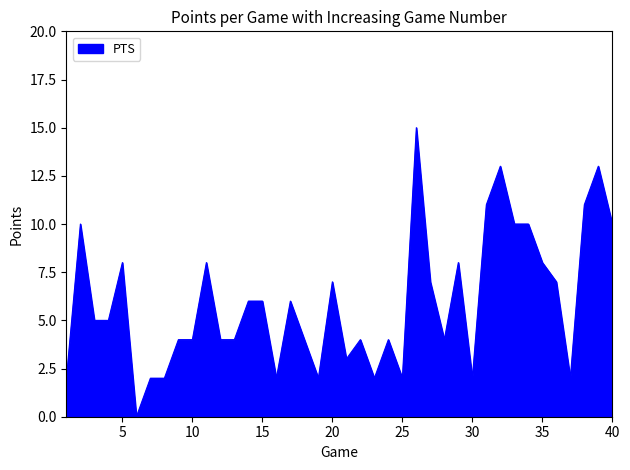

What is the difference between the maximum and minimum values?

15